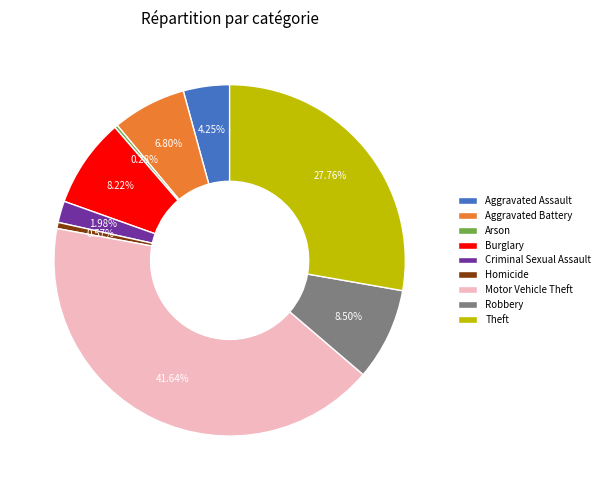

Between Homicide and Burglary, which is larger?

Burglary